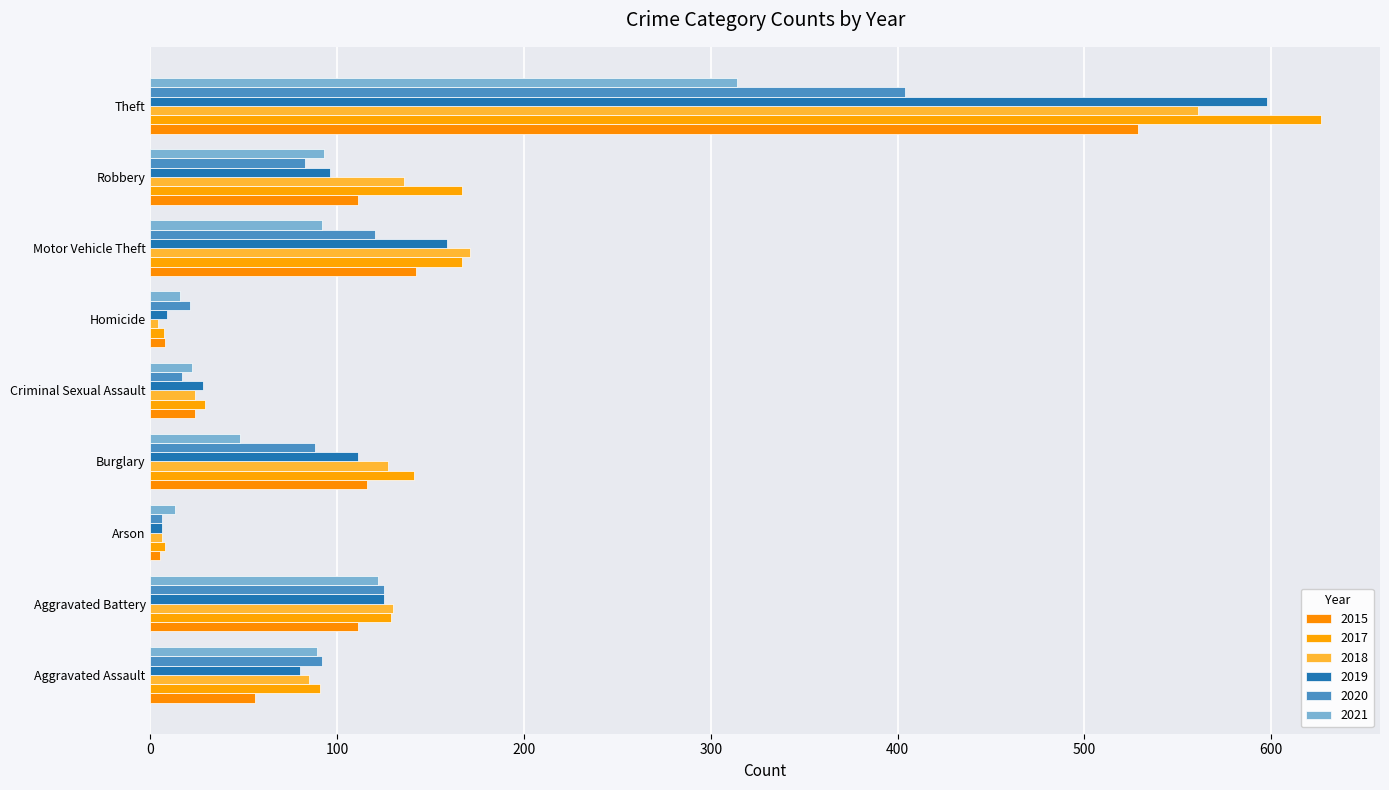

What is the sum of the 2021 values at Theft and Aggravated Assault?

403